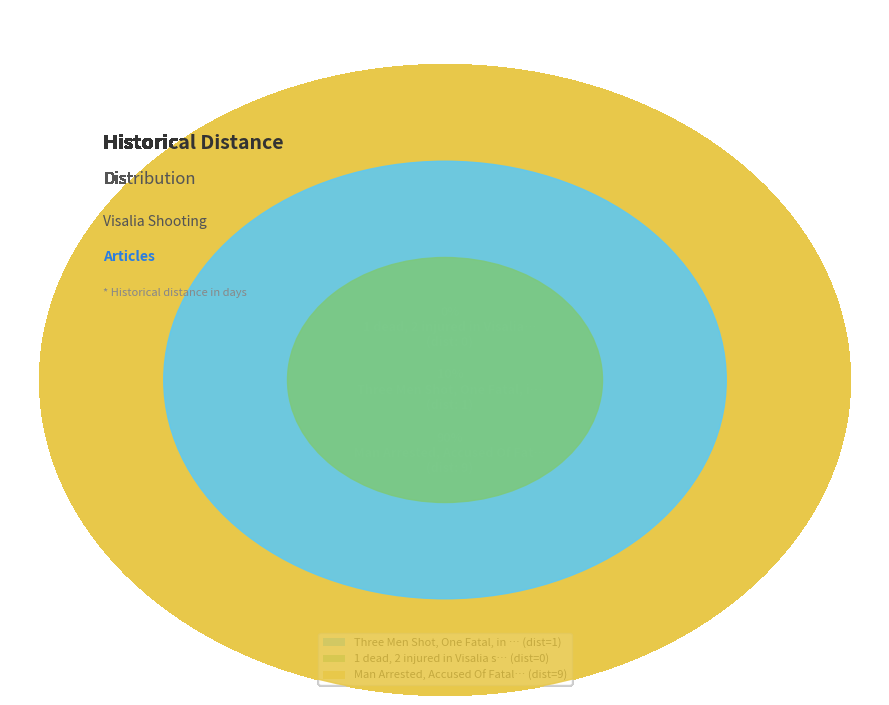

Rank the categories by value from lowest to highest.

1 dead, 2 injured in Visalia shooting, Three Men Shot, One Fatal, in Visalia, Man Arrested, Accused Of Fatal Shooting